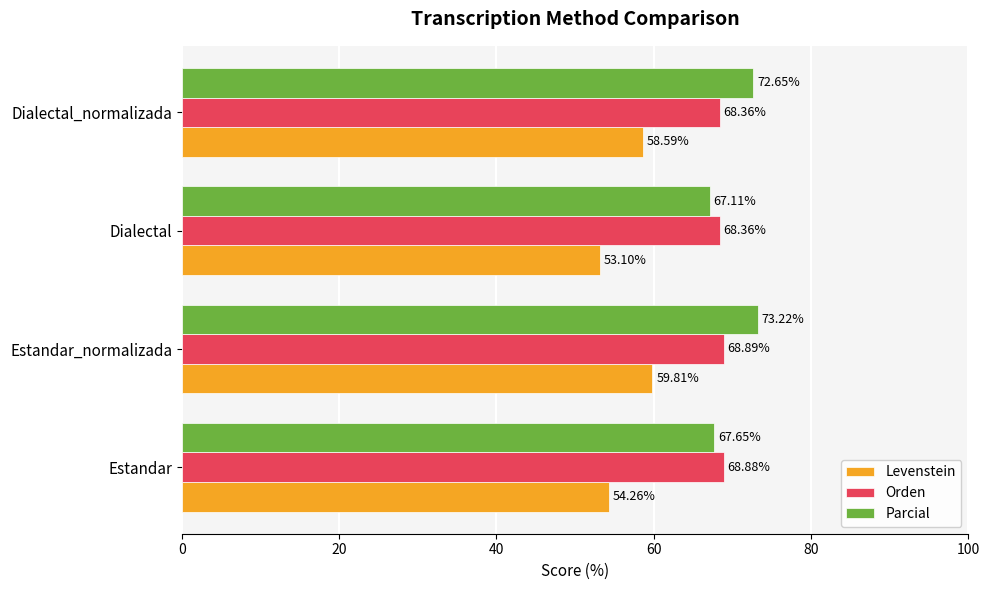

What is the smallest value displayed?

53.1